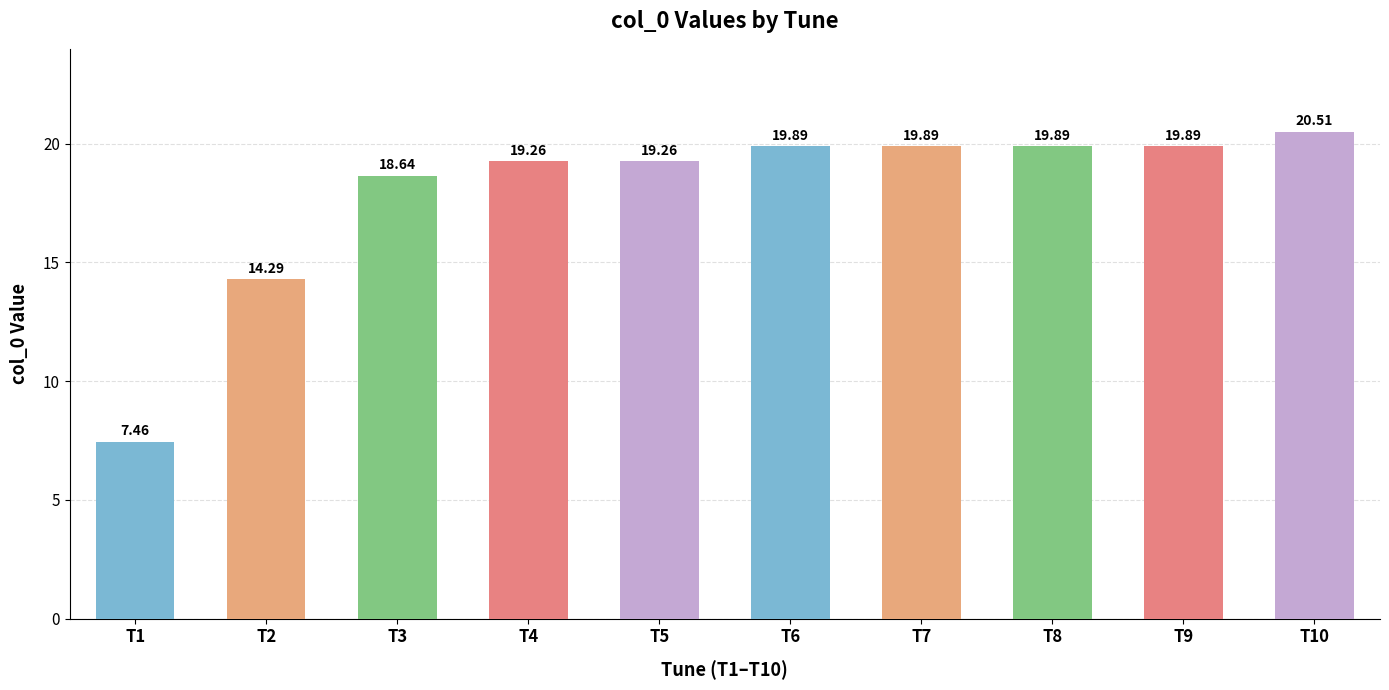

The value at T5 is 33.7. True or false?

False